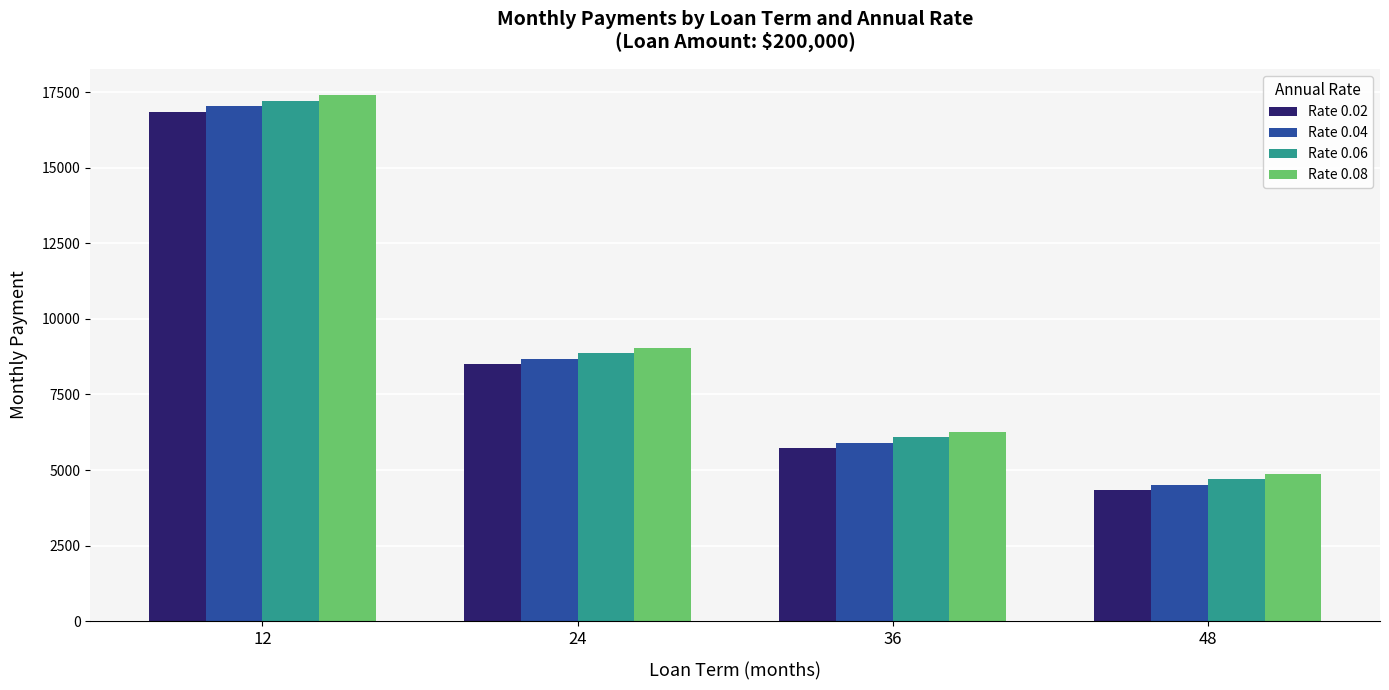

What is the lowest value of the Rate 0.04 series?

4515.8